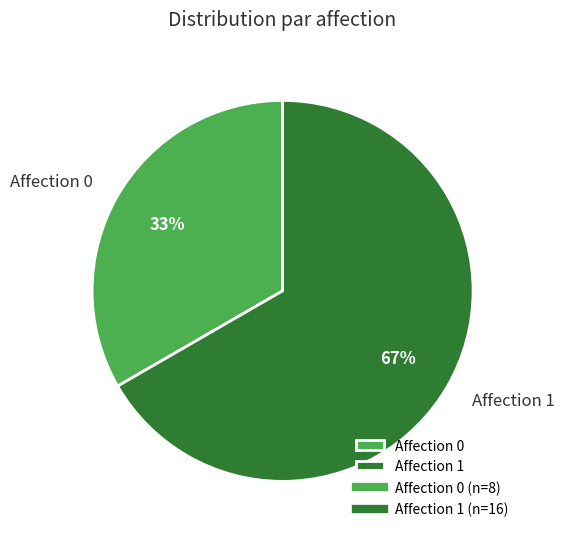

Which slice represents more than half of the pie?

Affection 1